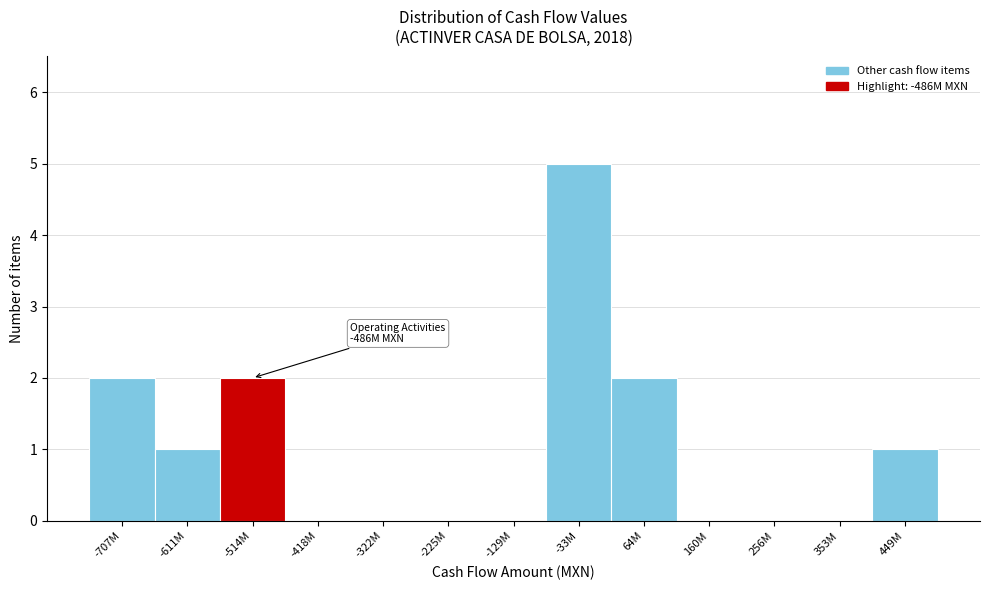

Reading left to right, extract all data points from this chart.

-707M=2	-611M=1	-514M=2	-418M=0	-322M=0	-225M=0	-129M=0	-33M=5	64M=2	160M=0	256M=0	353M=0	449M=1